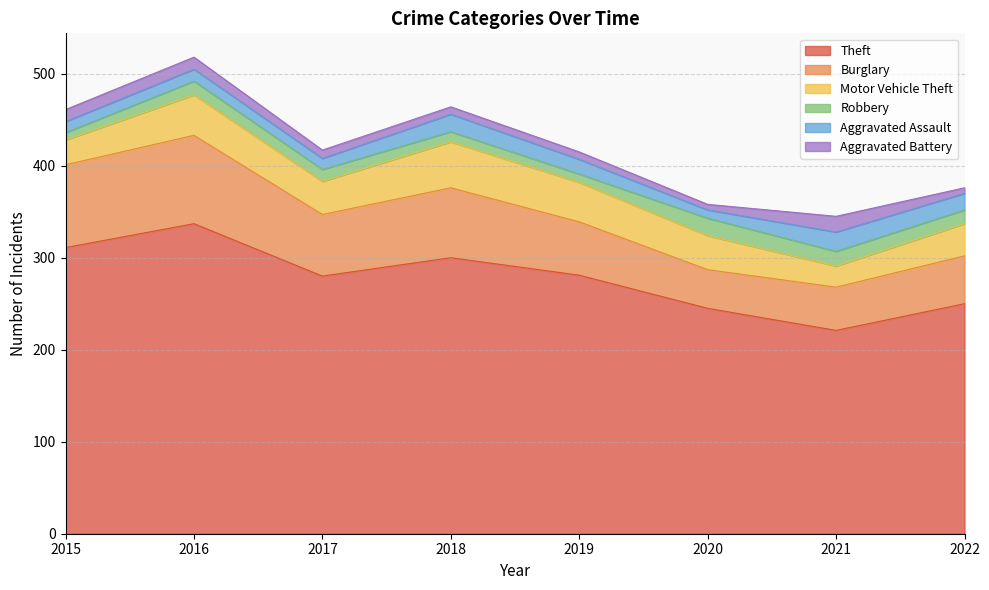

Is the value of Aggravated Assault at 2016 greater than the value of Aggravated Battery at 2019?

Yes